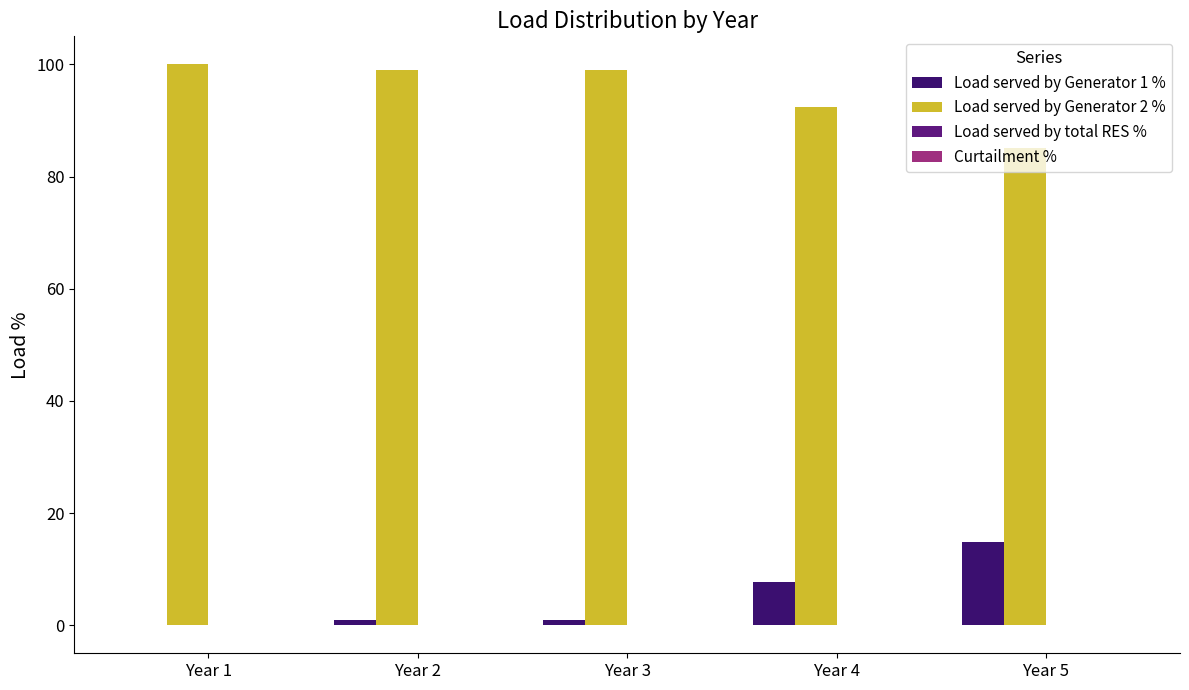

How many groups of bars are there?

5